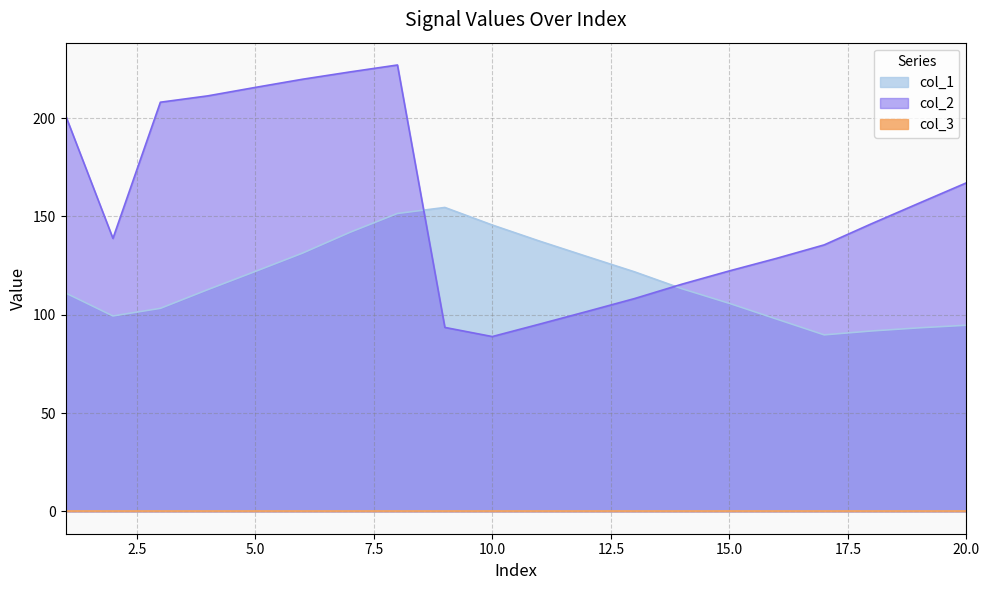

What is the lowest value of the col_2 series?

88.9